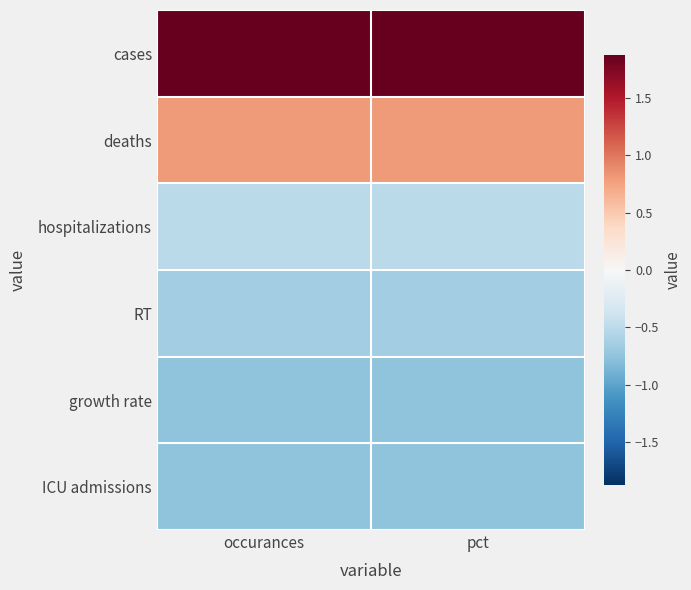

Reading left to right, what are all the values shown in this chart?

cases: occurances=1.9	pct=1.9
deaths: occurances=0.8	pct=0.8
hospitalizations: occurances=-0.5	pct=-0.5
RT: occurances=-0.7	pct=-0.7
growth rate: occurances=-0.8	pct=-0.8
ICU admissions: occurances=-0.8	pct=-0.8